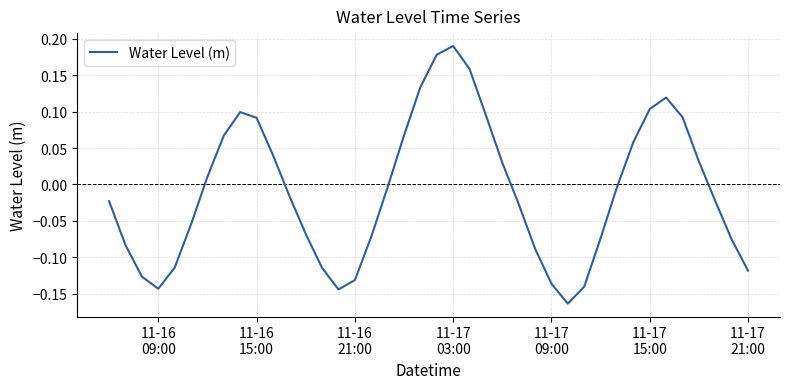

How many values are above zero?

17